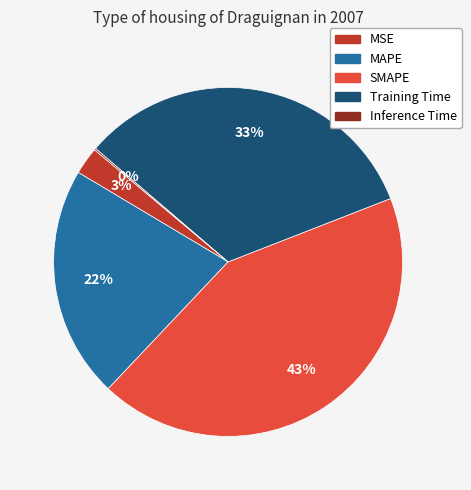

To the nearest percent, what is the difference between the Training Time and MSE slice percentages?

30%